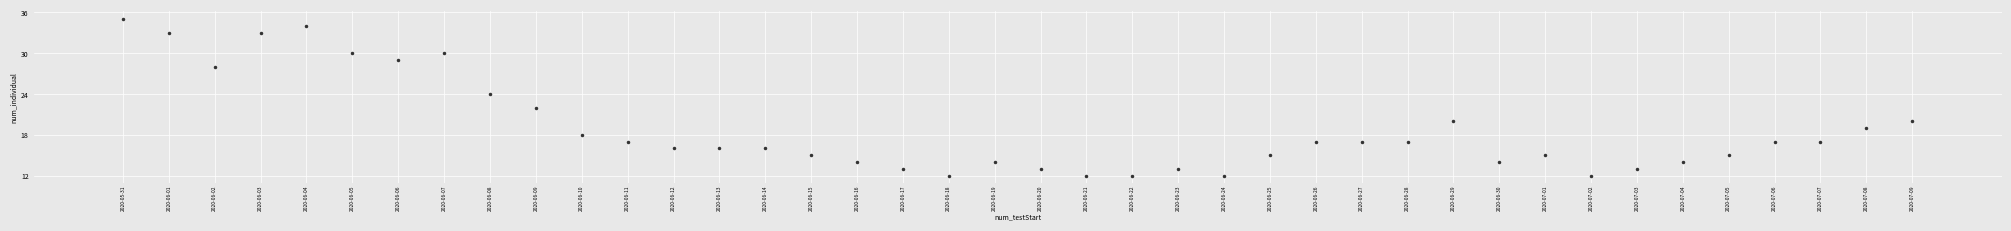

Reading left to right, transcribe all the data shown in this chart.

2020-05-31=35	2020-06-01=33	2020-06-02=28	2020-06-03=33	2020-06-04=34	2020-06-05=30	2020-06-06=29	2020-06-07=30	2020-06-08=24	2020-06-09=22	2020-06-10=18	2020-06-11=17	2020-06-12=16	2020-06-13=16	2020-06-14=16	2020-06-15=15	2020-06-16=14	2020-06-17=13	2020-06-18=12	2020-06-19=14	2020-06-20=13	2020-06-21=12	2020-06-22=12	2020-06-23=13	2020-06-24=12	2020-06-25=15	2020-06-26=17	2020-06-27=17	2020-06-28=17	2020-06-29=20	2020-06-30=14	2020-07-01=15	2020-07-02=12	2020-07-03=13	2020-07-04=14	2020-07-05=15	2020-07-06=17	2020-07-07=17	2020-07-08=19	2020-07-09=20